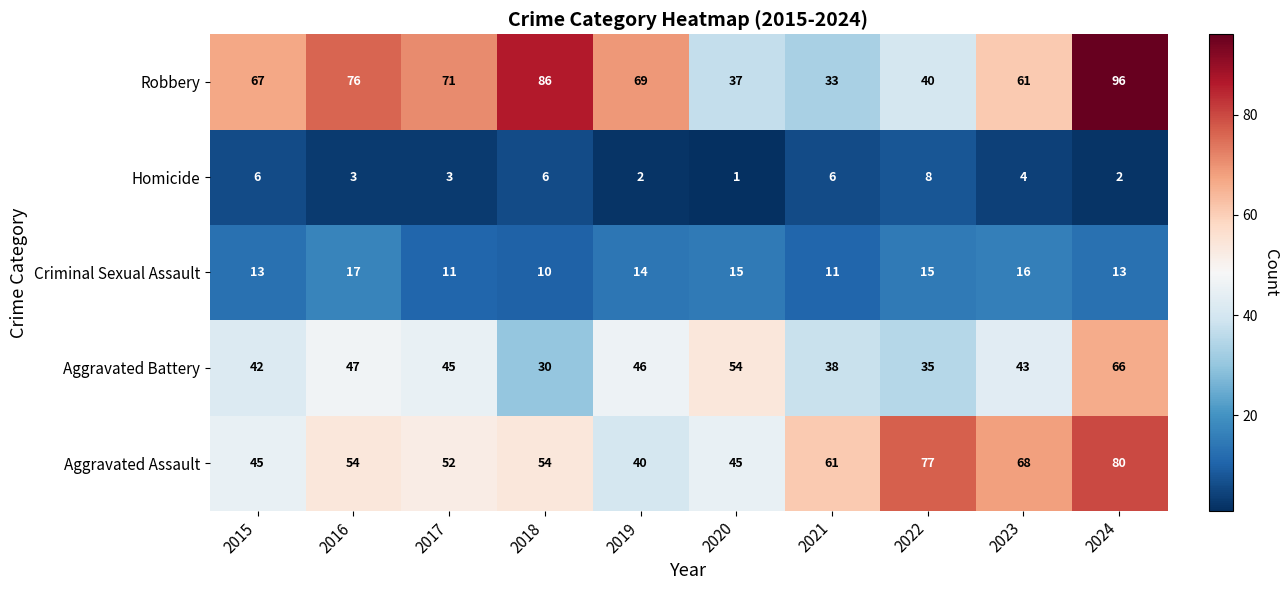

What is the difference between the maximum and minimum values in the Robbery series?

63